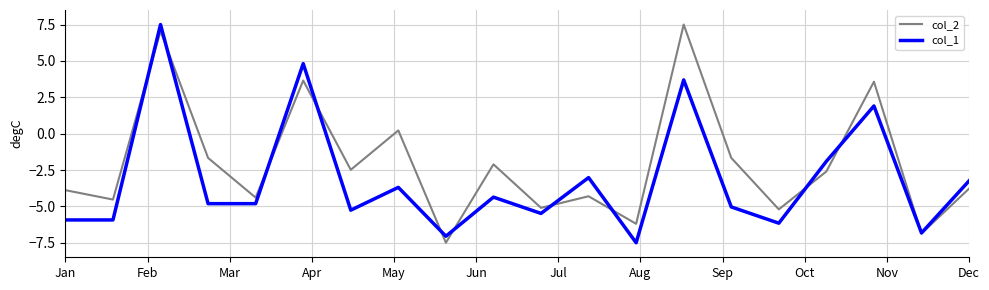

List the series in order of their overall mean, highest first.

col_2, col_1